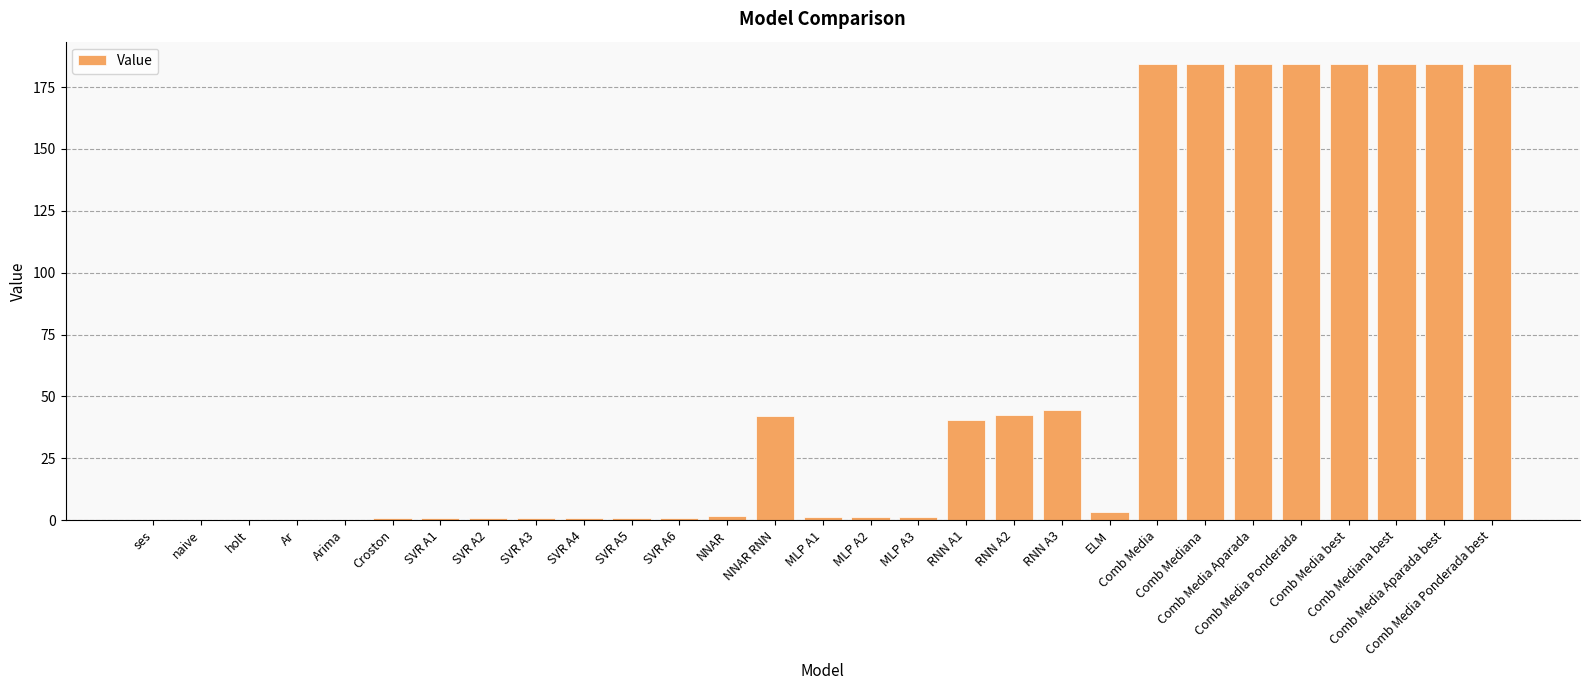

Count the number of data series in this chart.

1